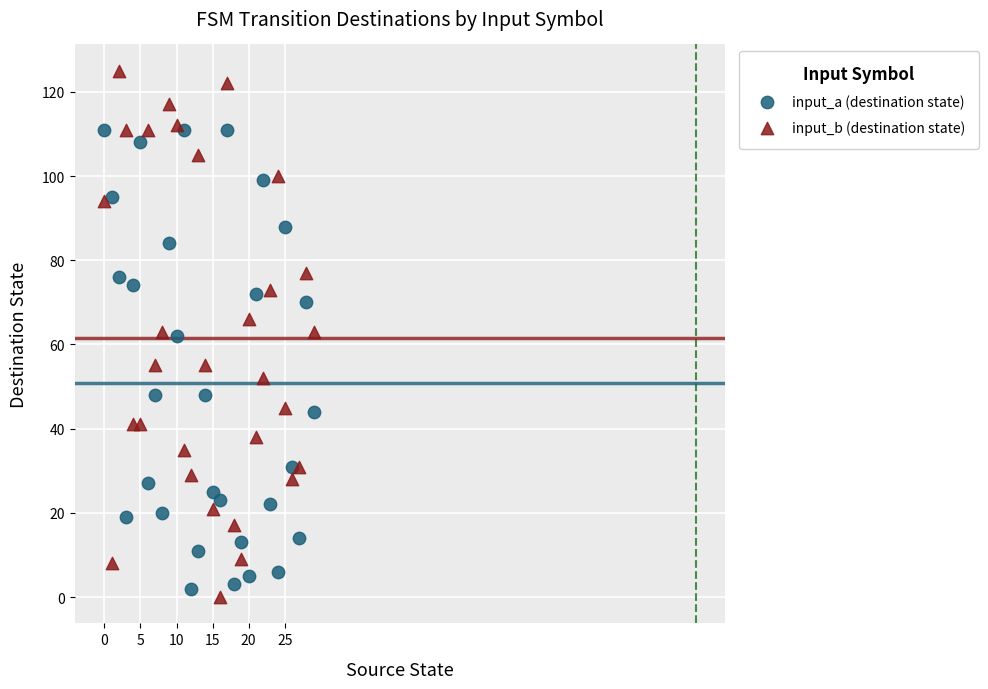

Which series has the largest Y range (max minus min)?

input_b (destination state)